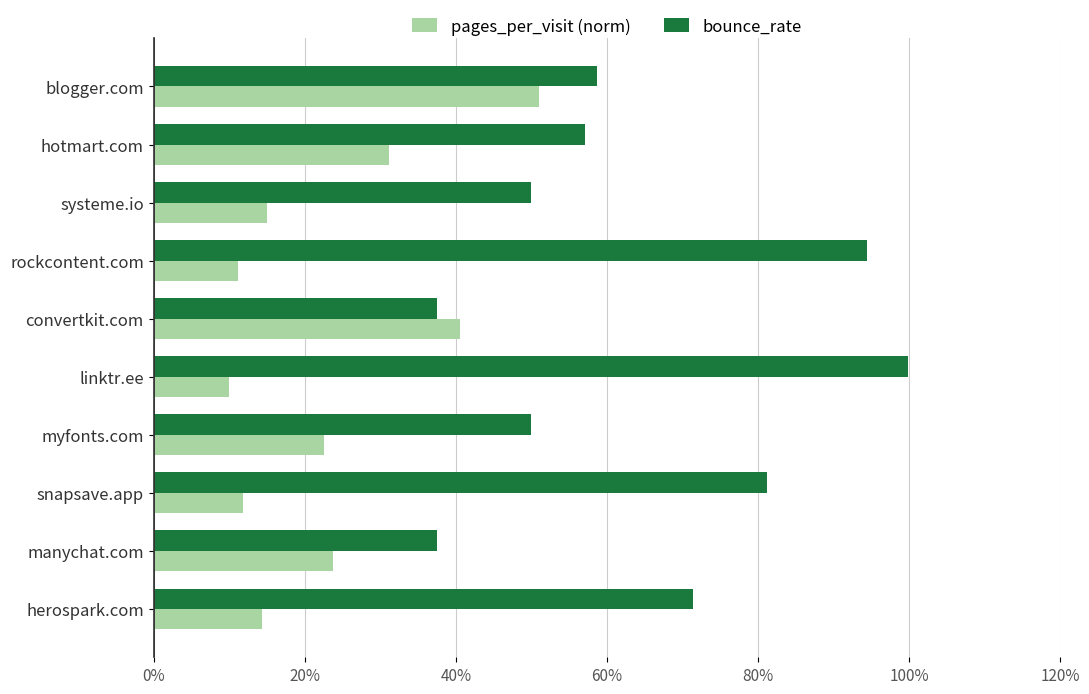

What is the smallest value displayed?

0.1